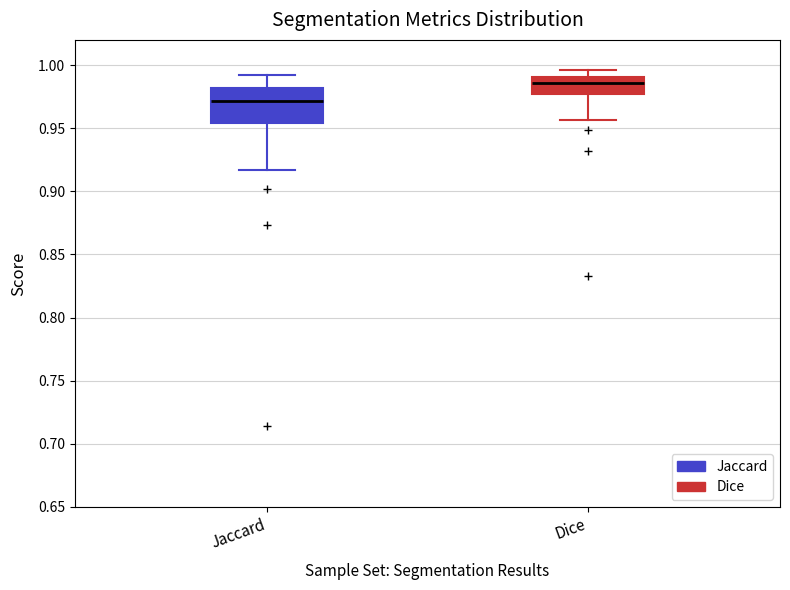

Which box's median line is the highest?

Dice